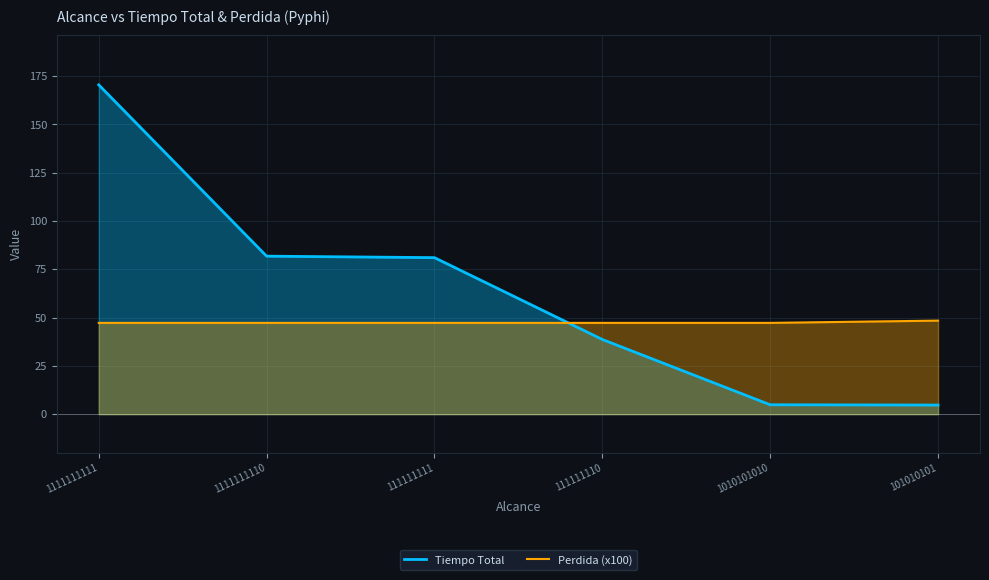

Reading right to left, list all the values displayed in this chart.

Tiempo Total: 101010101=4.7	1010101010=4.9	111111110=38.7	111111111=81.0	1111111110=81.8	1111111111=170.5
Perdida (x100): 101010101=48.4	1010101010=47.3	111111110=47.3	111111111=47.3	1111111110=47.3	1111111111=47.3